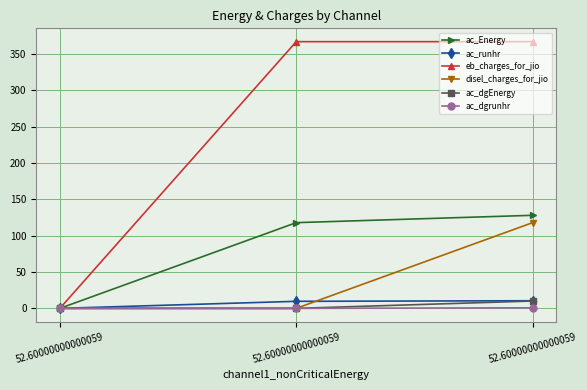

Does the chart have visible grid lines?

Yes